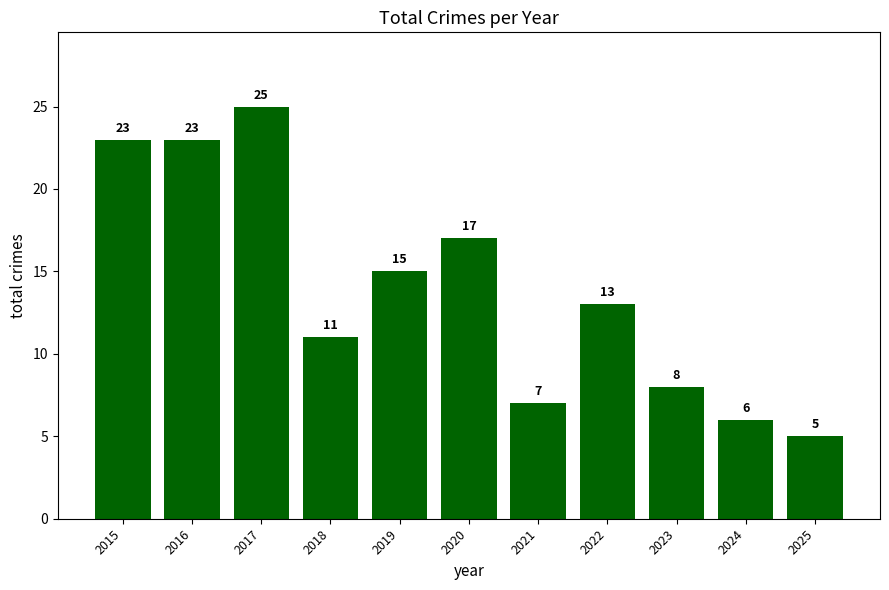

What value does the data have at 2018?

11